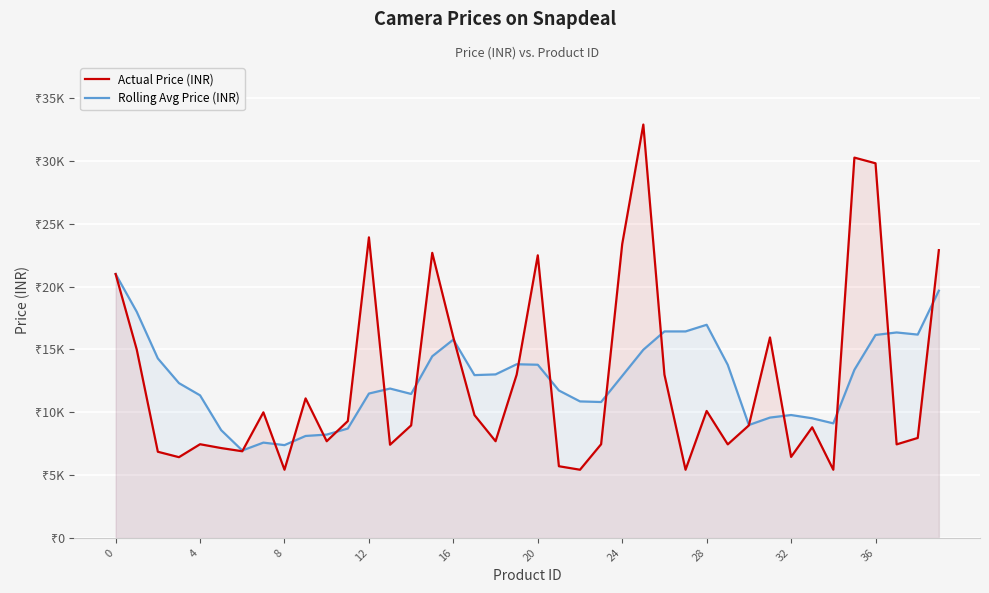

At which category is the sum across all series the highest?

25